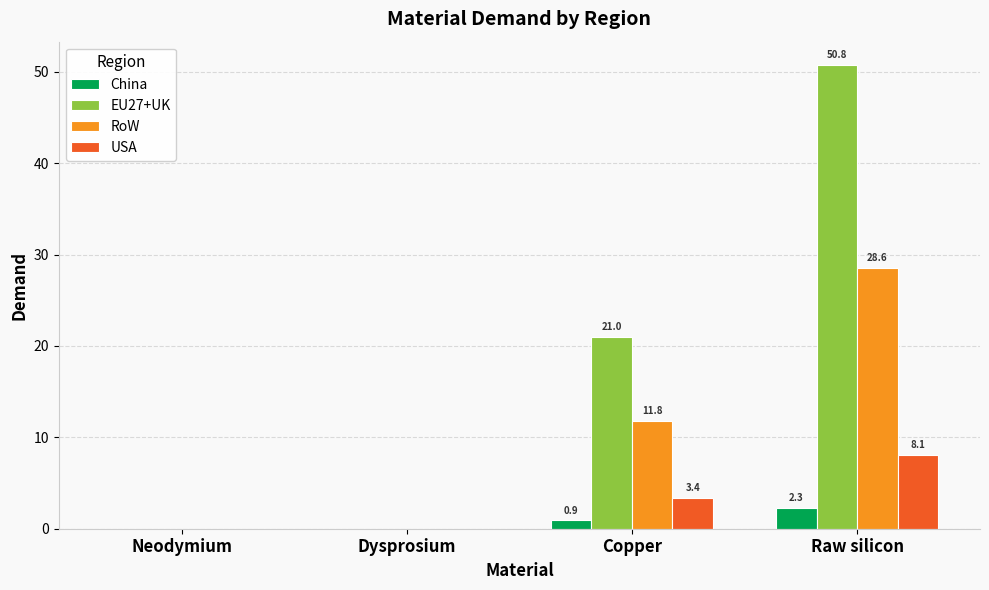

What is the total value across all series at Raw silicon?

89.7